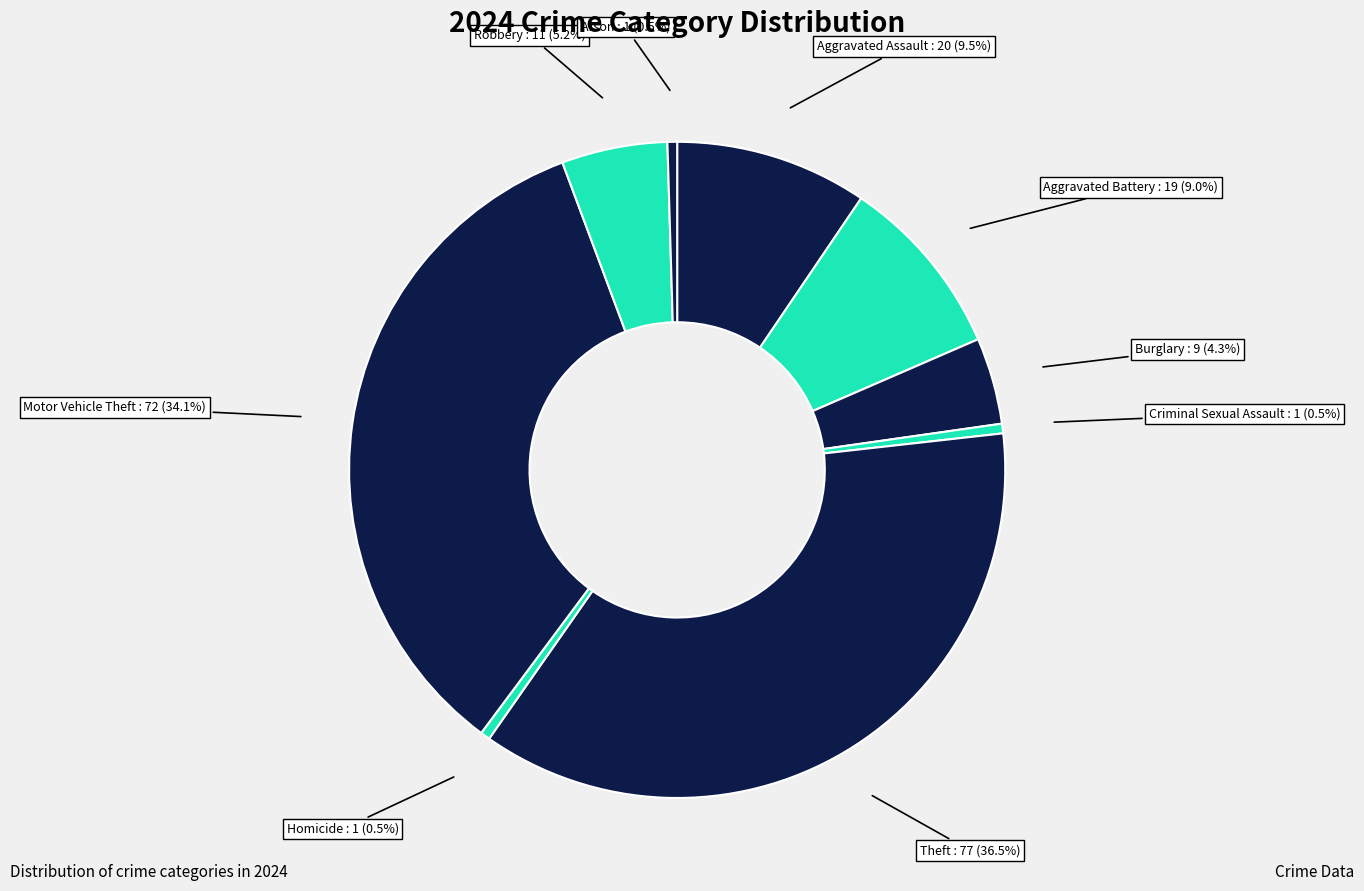

Count the number of slices in the pie.

9